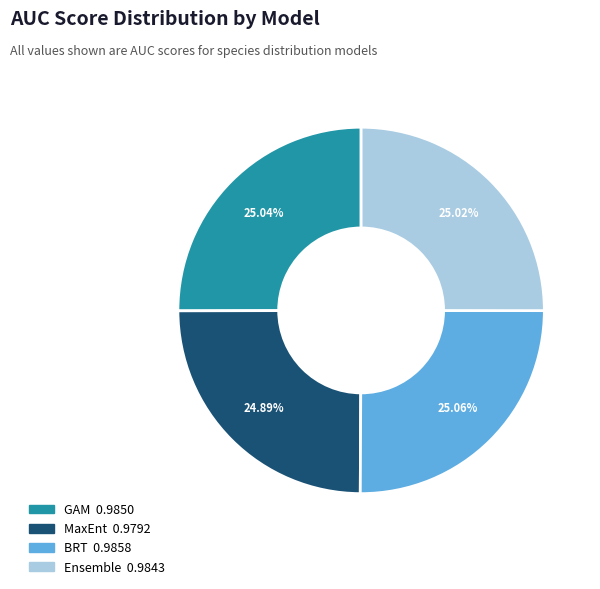

Is there a majority slice in this chart?

No